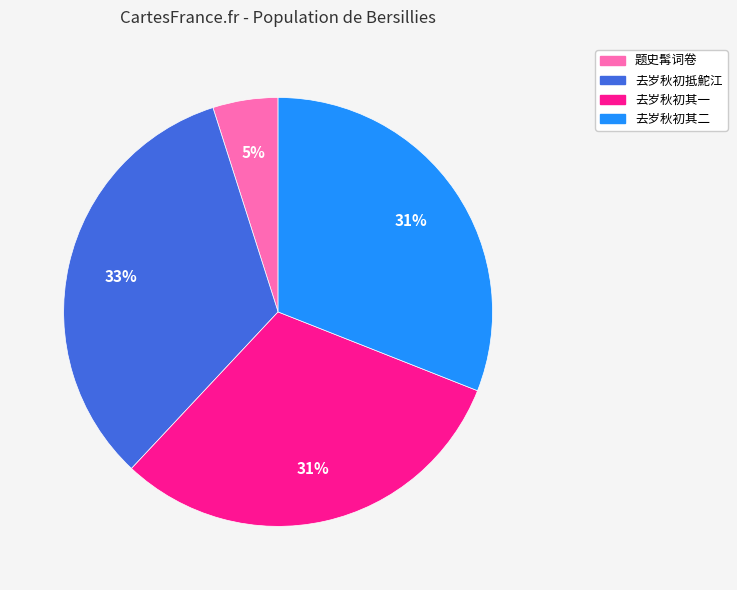

To the nearest percent, what is the difference between the largest and smallest slice percentages?

28%